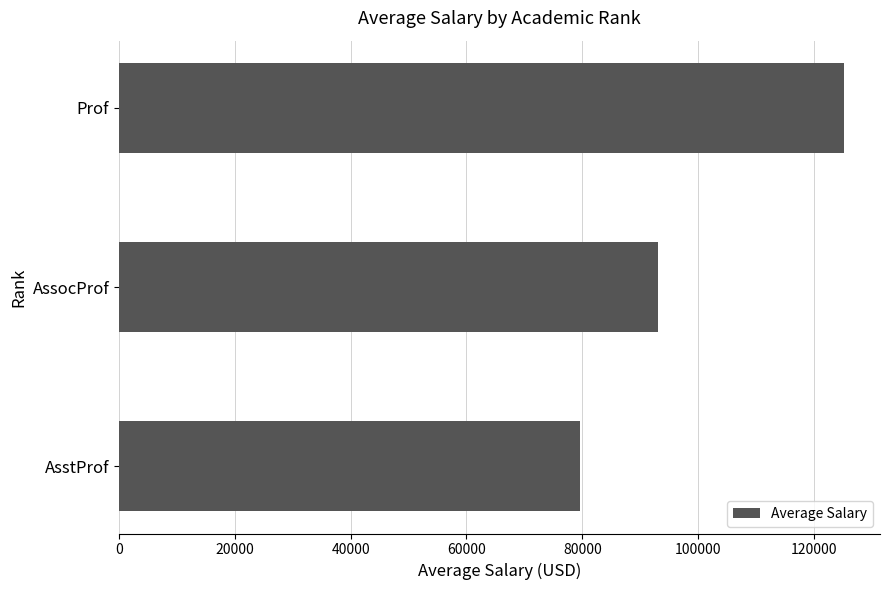

What is the smallest value displayed?

79684.9